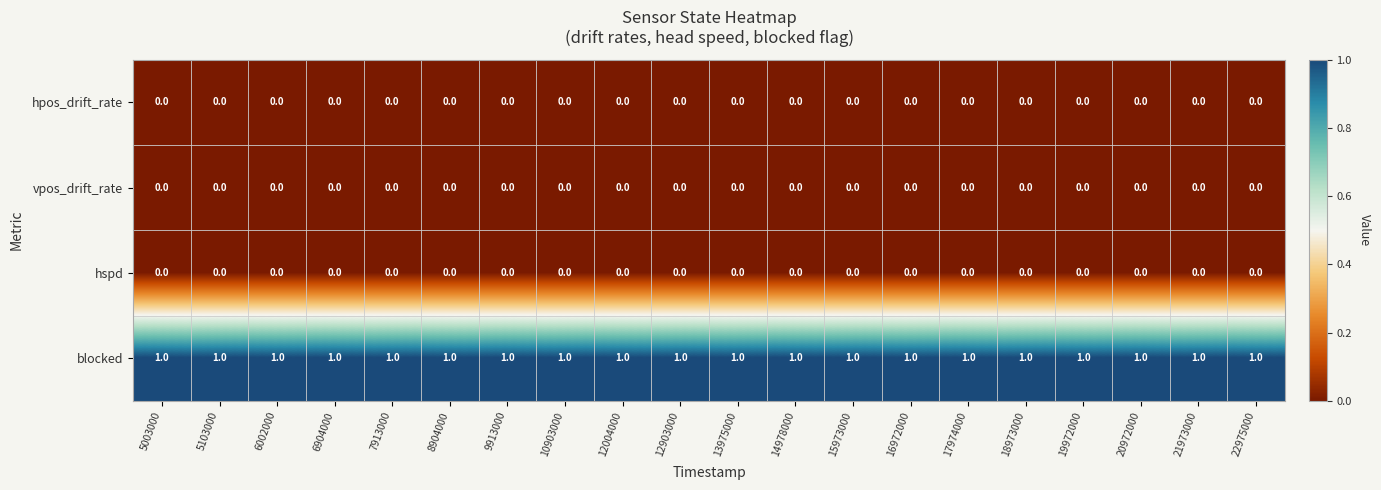

What is the difference between the highest and lowest values at 14978000?

1